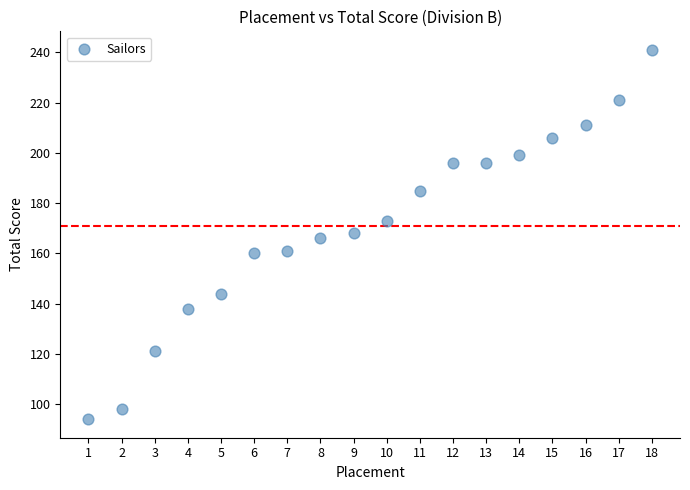

What is the range of Y values (max minus min)?

147